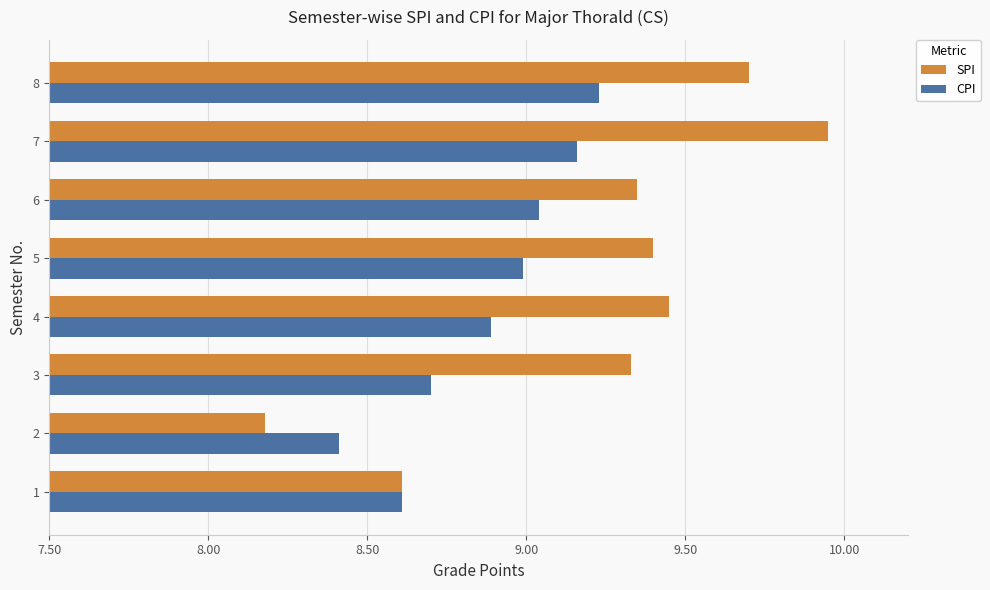

What is the sum of all CPI values?

71.0